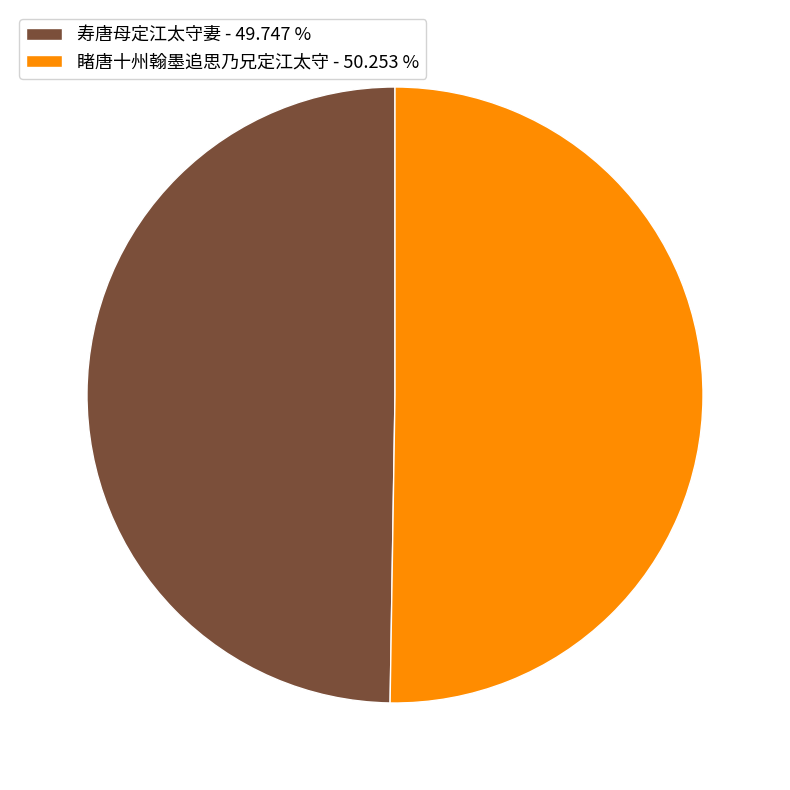

Is there any slice that represents more than half of the pie?

Yes